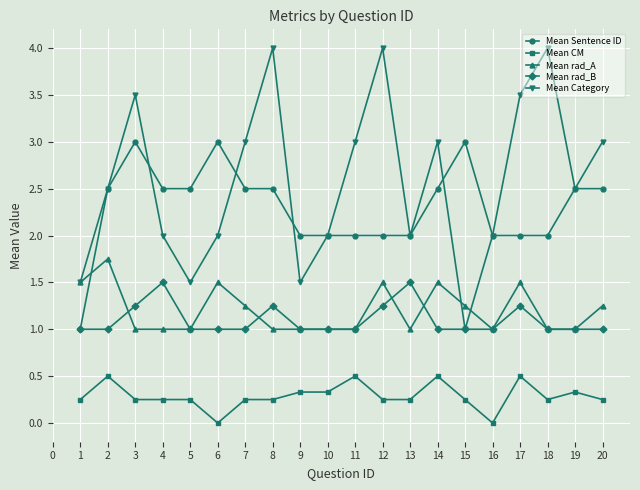

Rank the series at 6 from highest to lowest value.

Mean Sentence ID, Mean Category, Mean rad_A, Mean rad_B, Mean CM